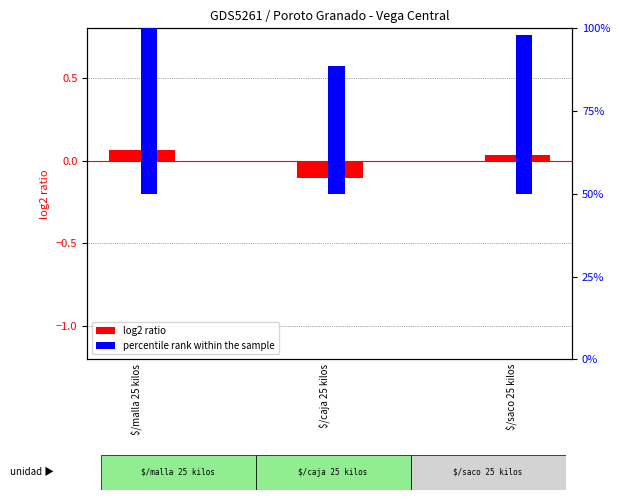

What is the total value across all series at $/caja 25 kilos?

38.6